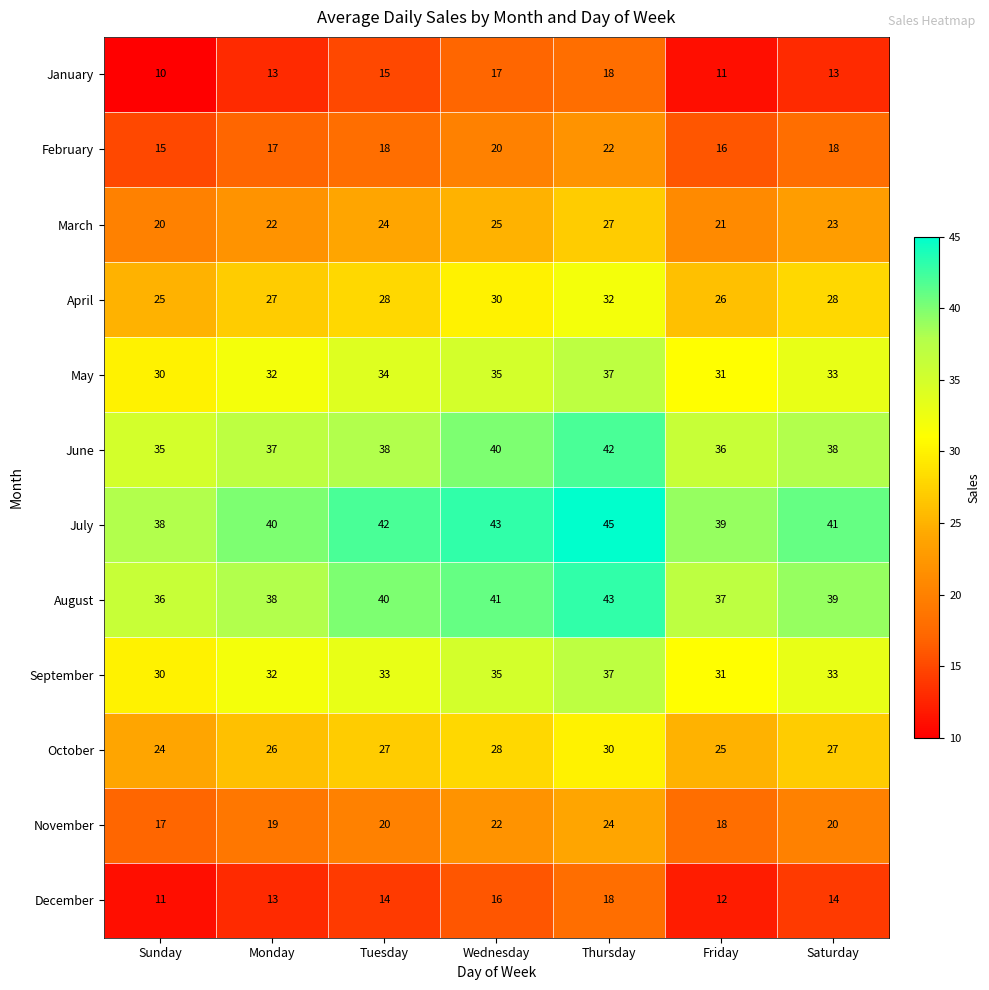

List the labels in order of August value, smallest first.

Sunday, Friday, Monday, Saturday, Tuesday, Wednesday, Thursday